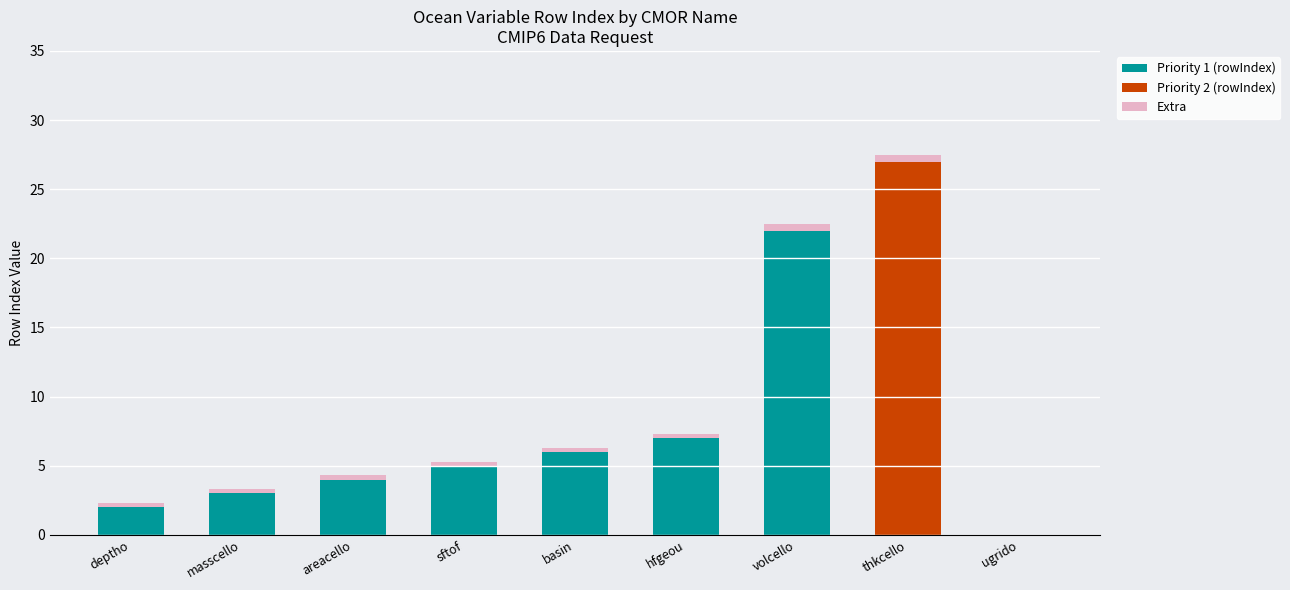

Reading left to right, transcribe the values for Priority 1 (rowIndex).

deptho=2.0	masscello=3.0	areacello=4.0	sftof=5.0	basin=6.0	hfgeou=7.0	volcello=22.0	thkcello=0.0	ugrido=0.0